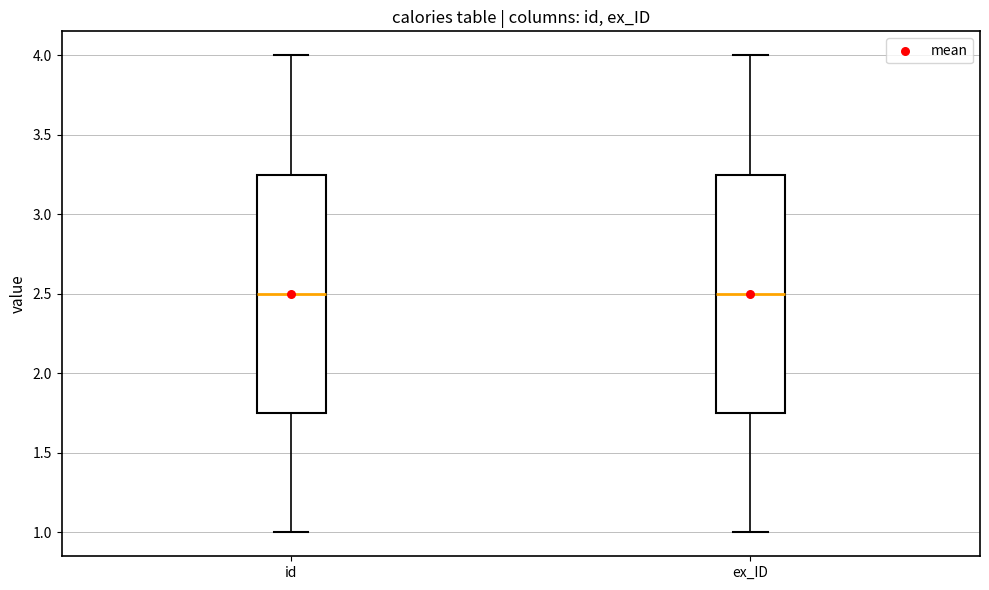

Reading left to right, read every box against the y-axis: the position of its median line, the range the box covers, and the ends of its whiskers. The values are not printed on the chart, so give them approximately, as read against the axis.

id: median 2.50, box 1.75 to 3.25, whiskers 1.00 to 4.00
ex_ID: median 2.50, box 1.75 to 3.25, whiskers 1.00 to 4.00